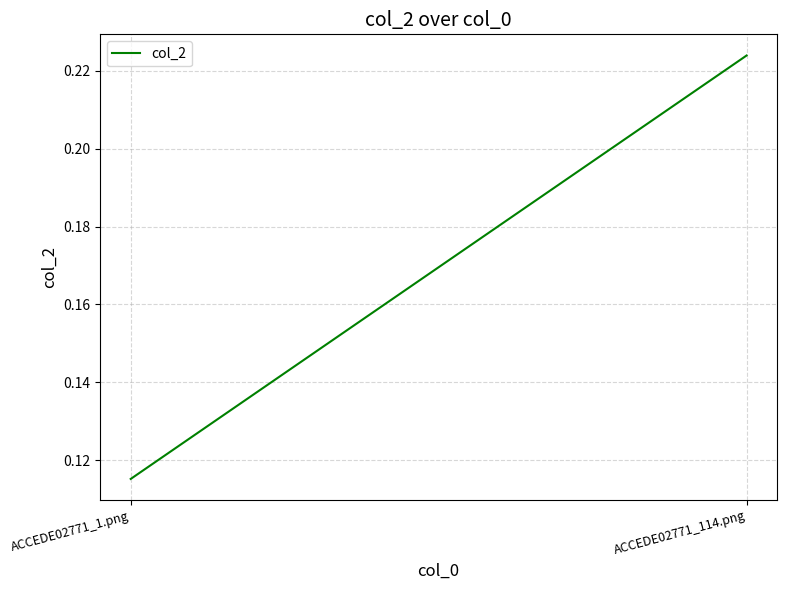

At which category does the chart reach its peak across all series?

ACCEDE02771_114.png